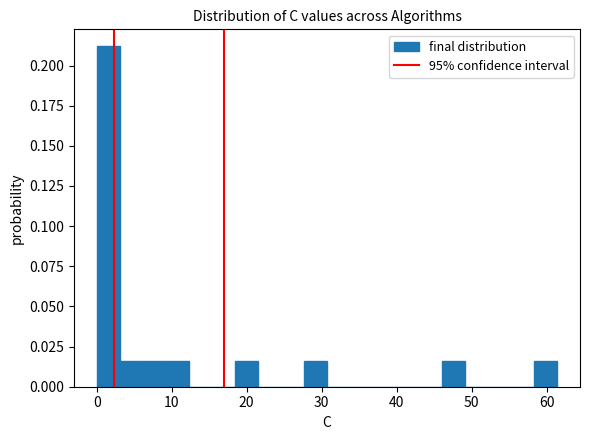

Around what value on the x-axis is the tallest bar? Give the approximate position of its centre, as read against the axis.

2